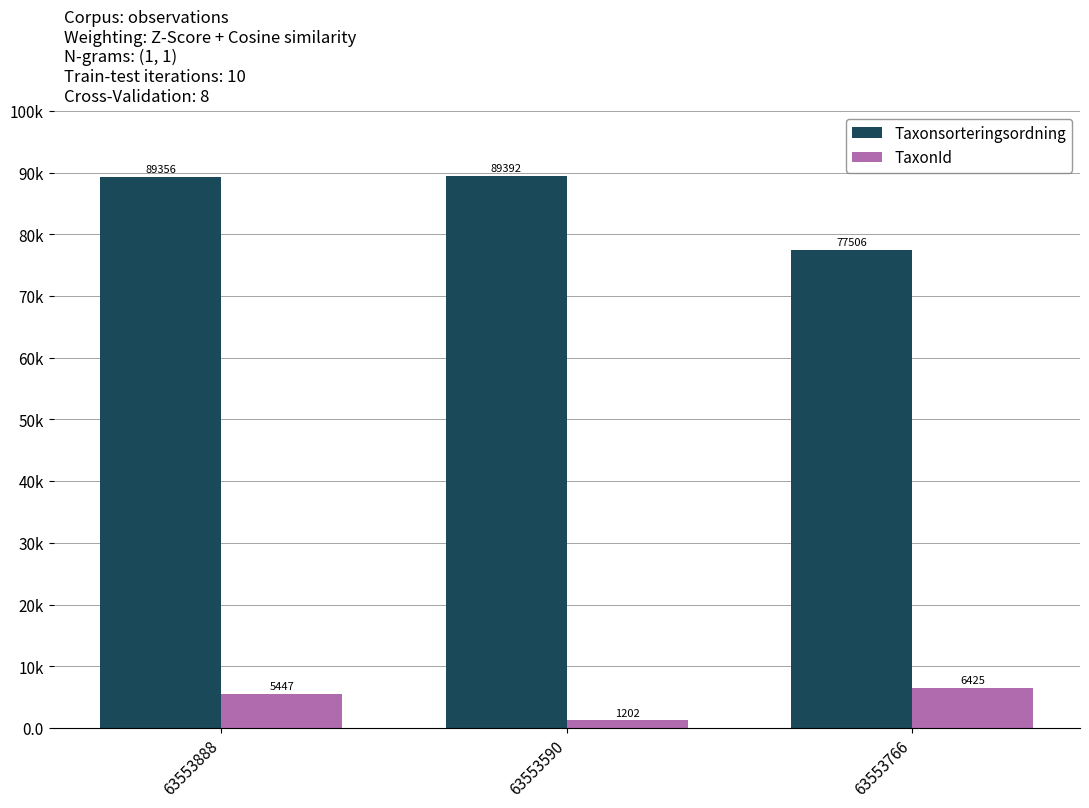

Does the chart contain any negative values?

No